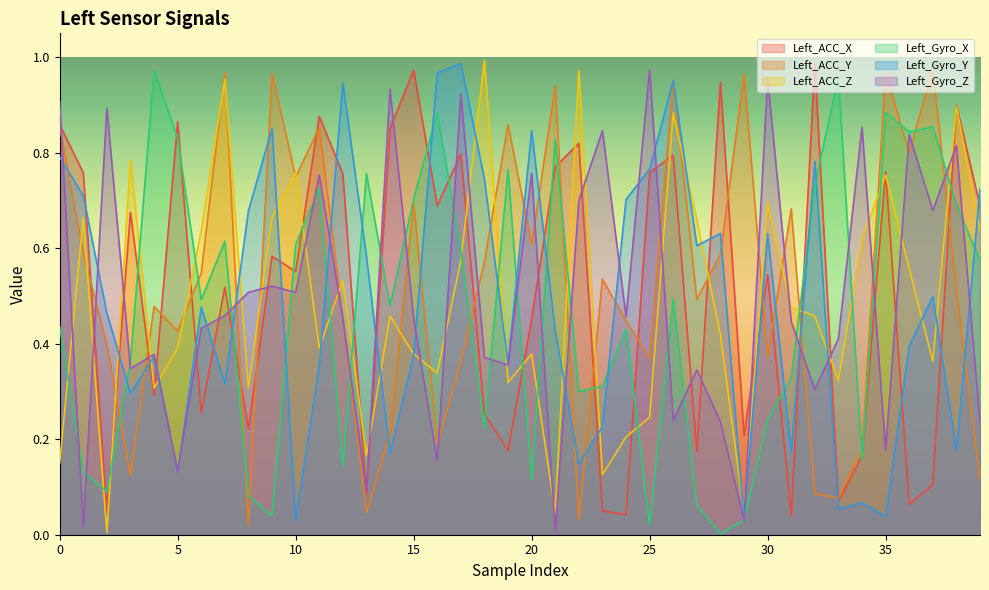

At which category is the sum across all series the highest?

26